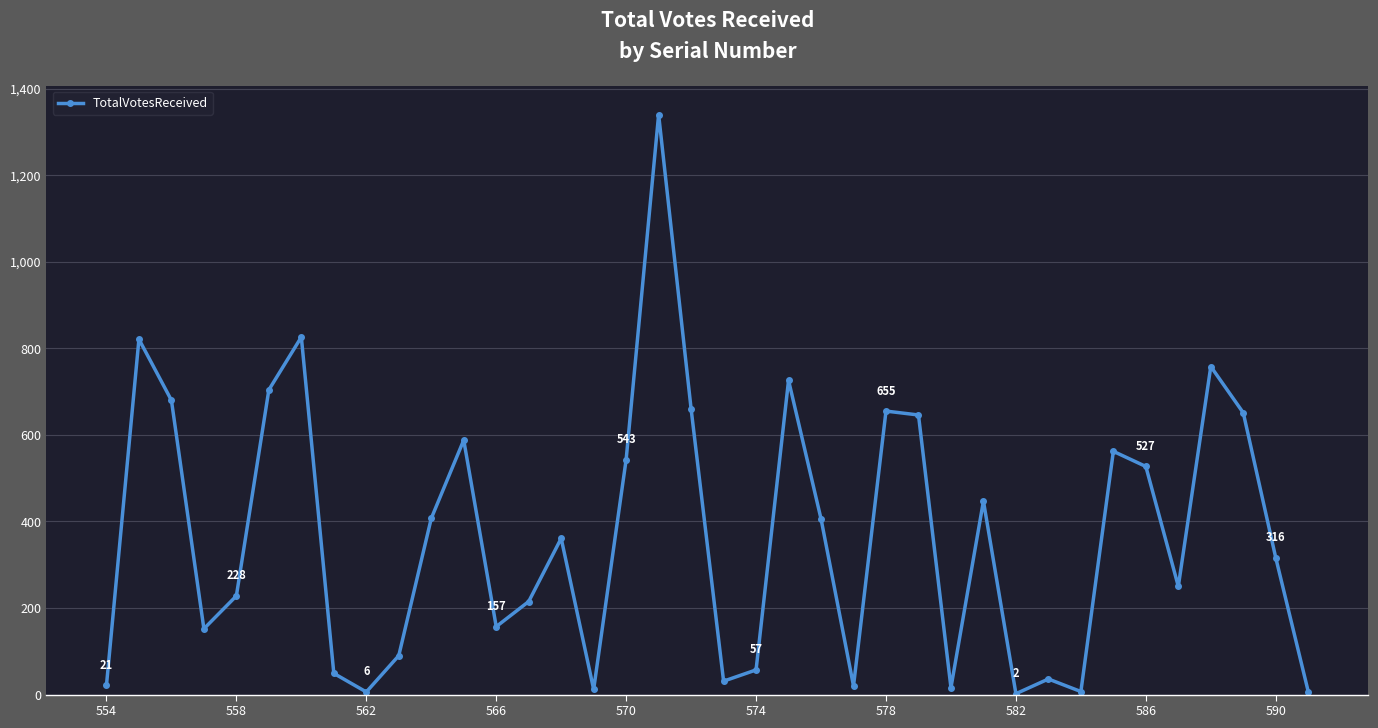

What is the difference between the second highest and second lowest values?

820